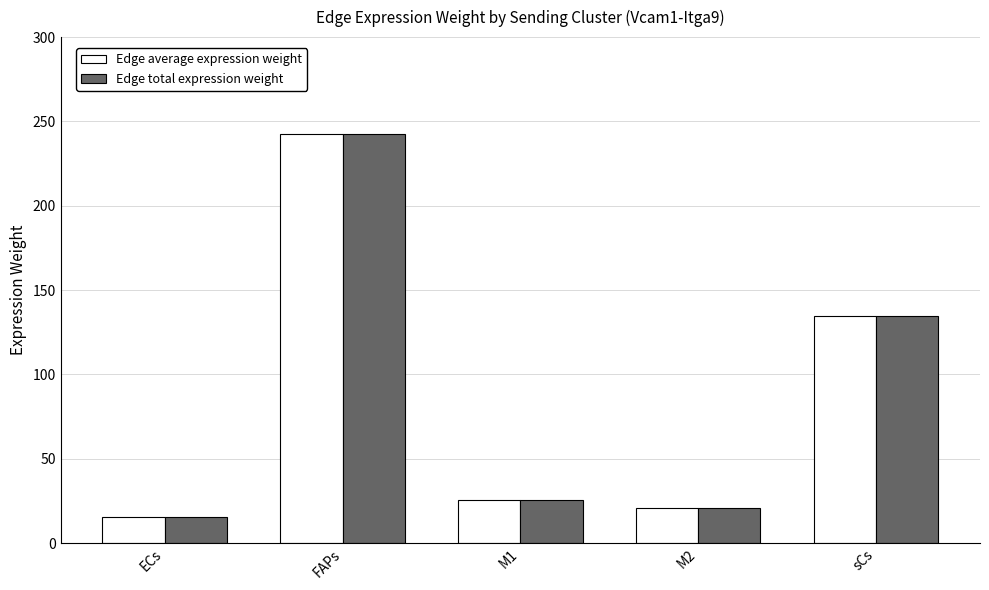

Reading right to left, transcribe all the data shown in this chart.

Edge average expression weight: sCs=134.4	M2=20.8	M1=25.8	FAPs=242.5	ECs=15.3
Edge total expression weight: sCs=134.4	M2=20.8	M1=25.8	FAPs=242.5	ECs=15.3